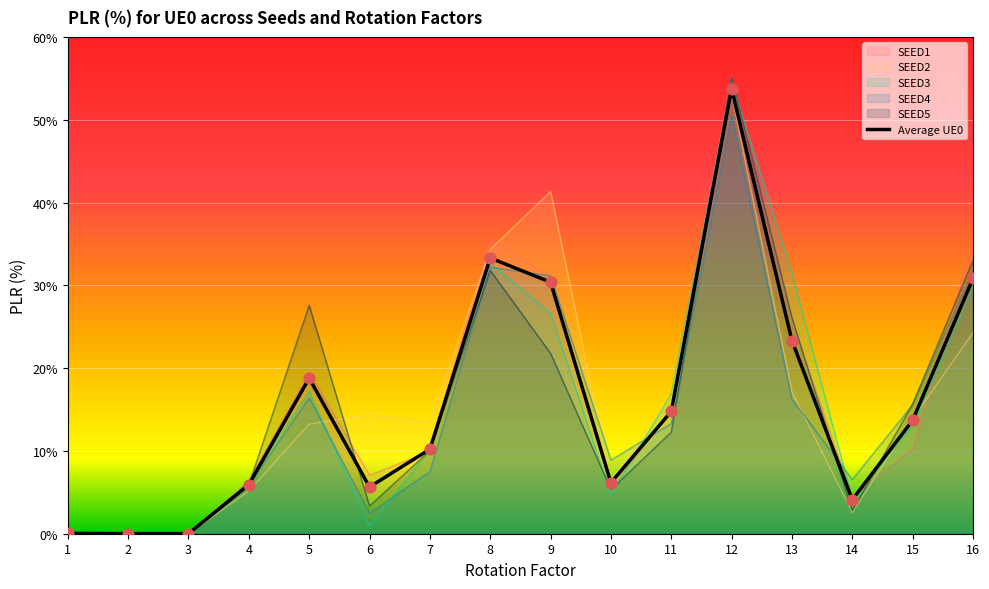

Which series has the largest total across all categories?

SEED1